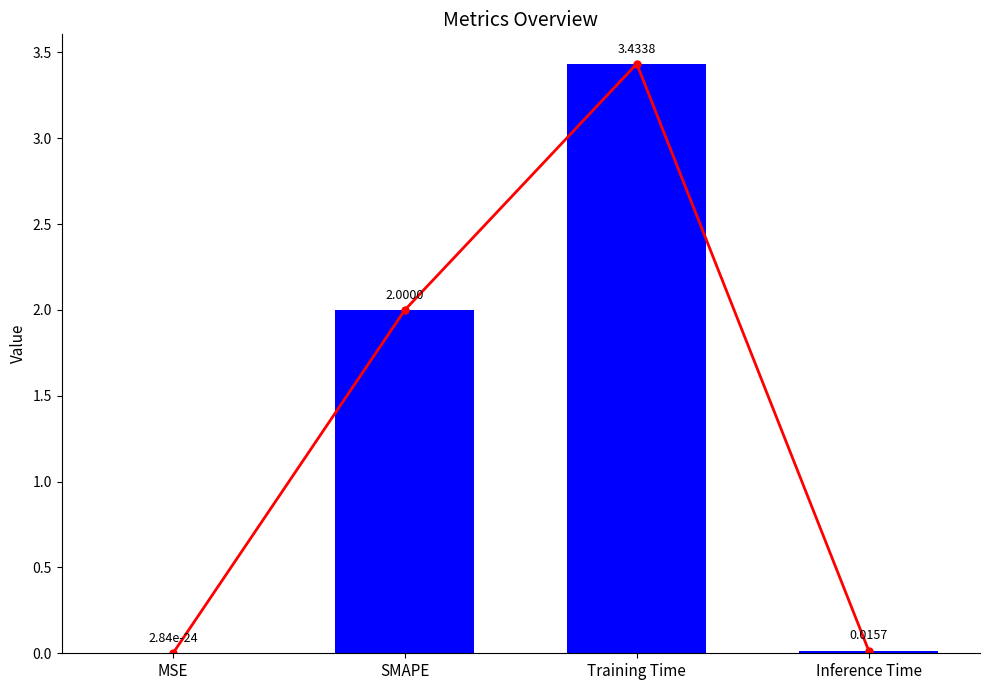

What is the sum of all values?

5.4